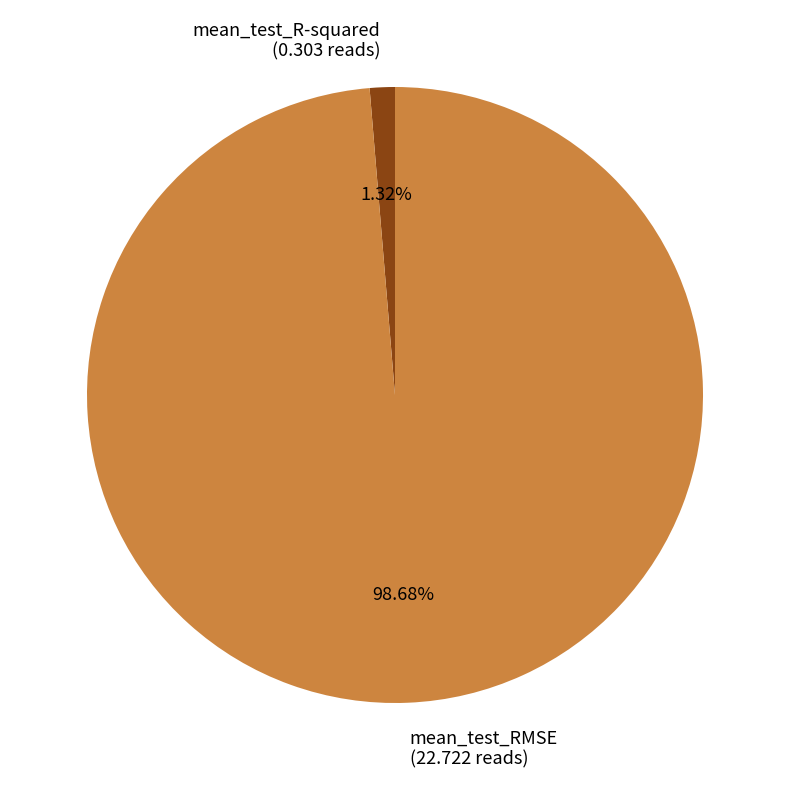

What is the largest slice in the pie chart?

mean_test_RMSE